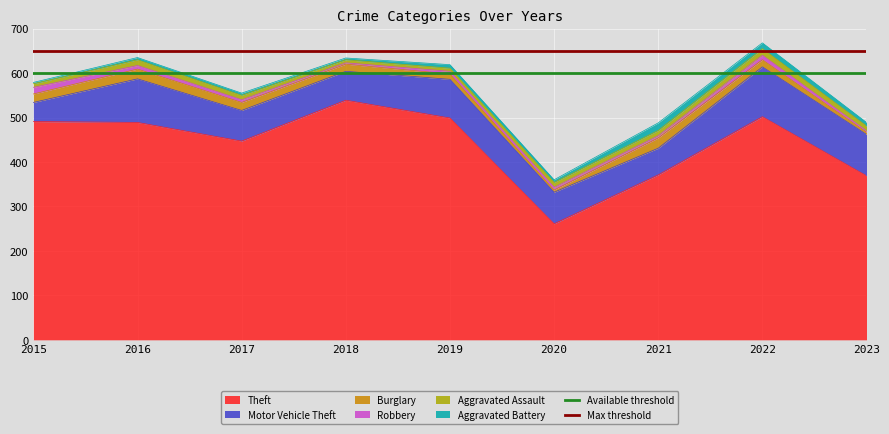

The Theft series shows 82 at 2021. True or false?

False